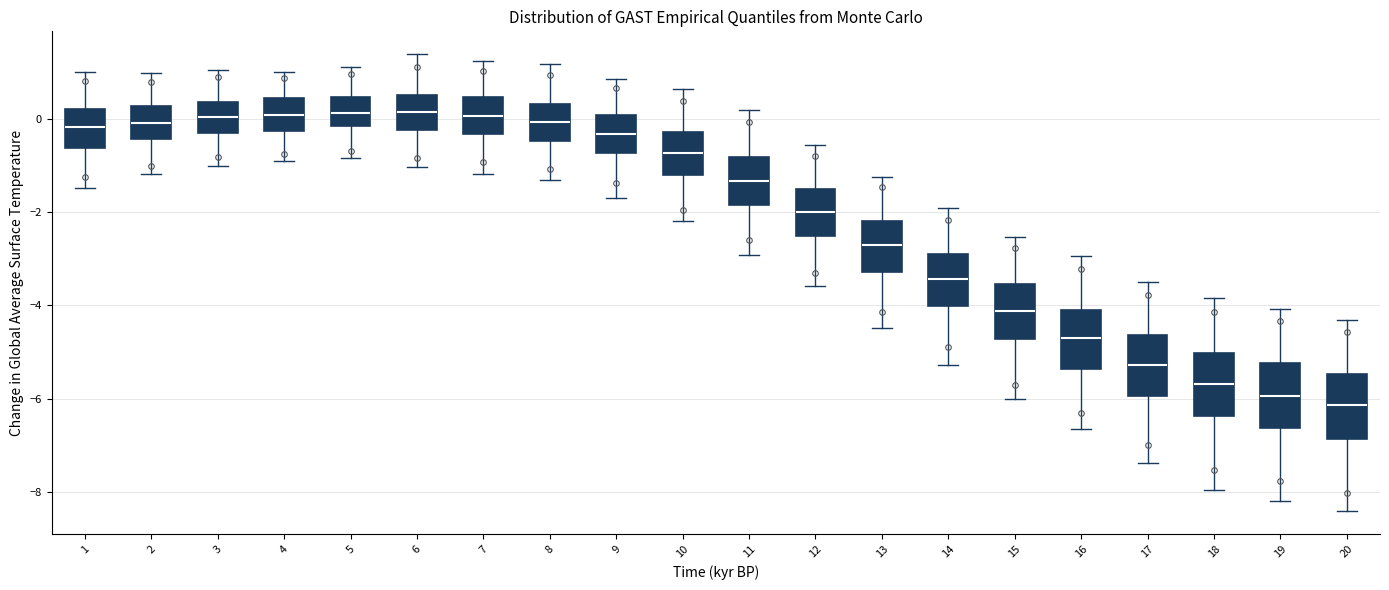

Which box's median line is the lowest?

20